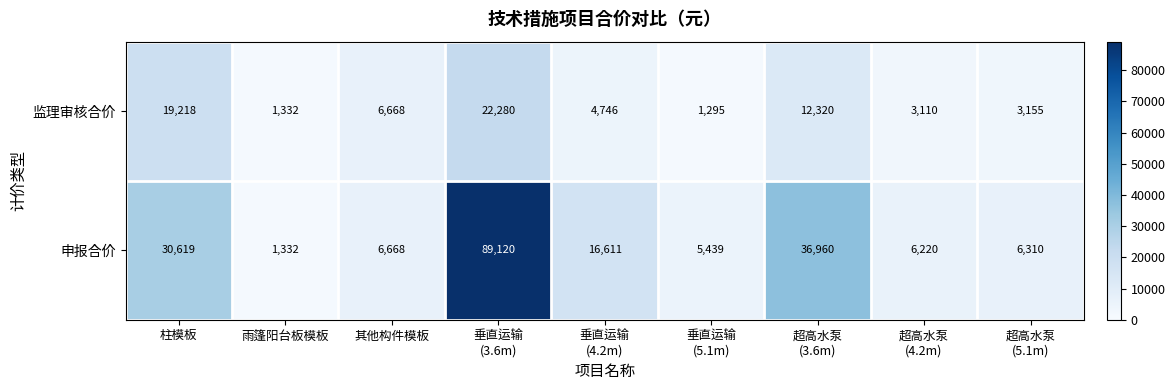

Which series changed the most between 其他构件模板 and 超高水泵
(4.2m)?

监理审核合价